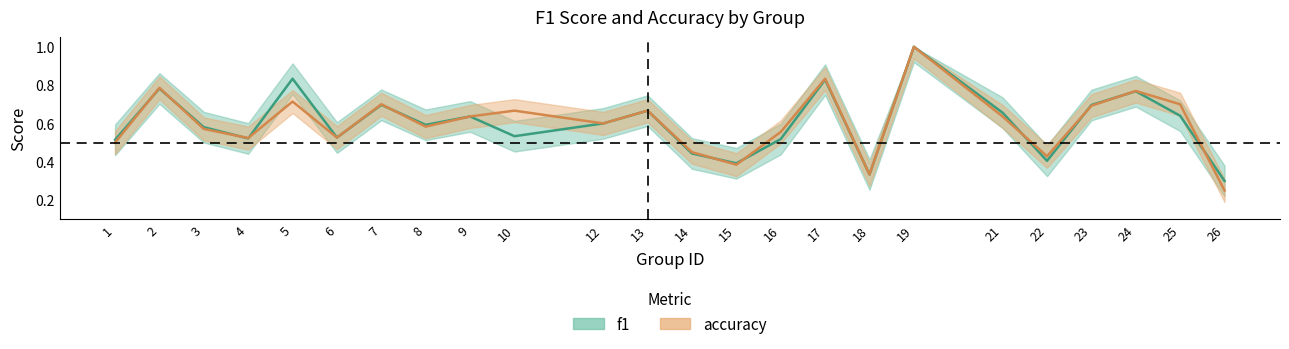

Is it true that f1 equals 0.2 at 1?

False